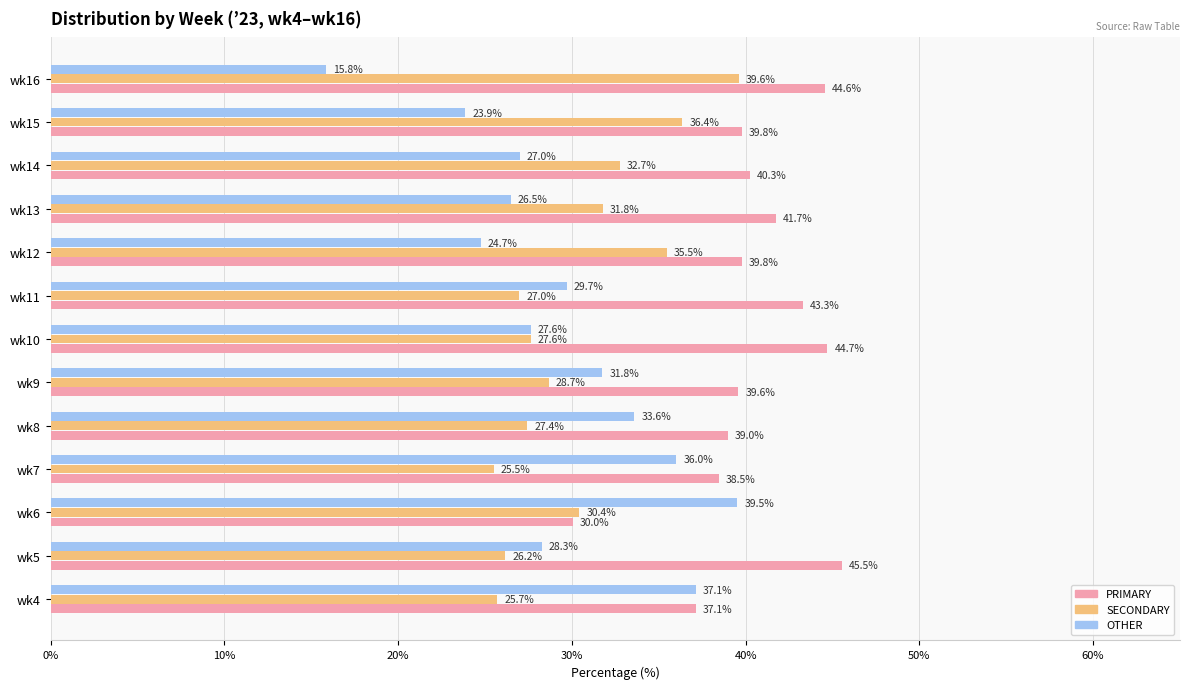

What is the sum of the PRIMARY values at wk6 and wk11?

73.3